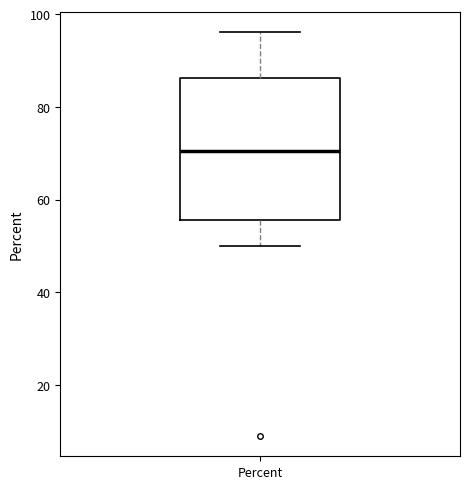

Transcribe this box plot: give where the median line is, the range the box spans, and where the two whiskers end, as read against the y-axis. The values are not printed on the chart, so give them approximately, as read against the axis.

median 70, box 56 to 86, whiskers 50 to 96